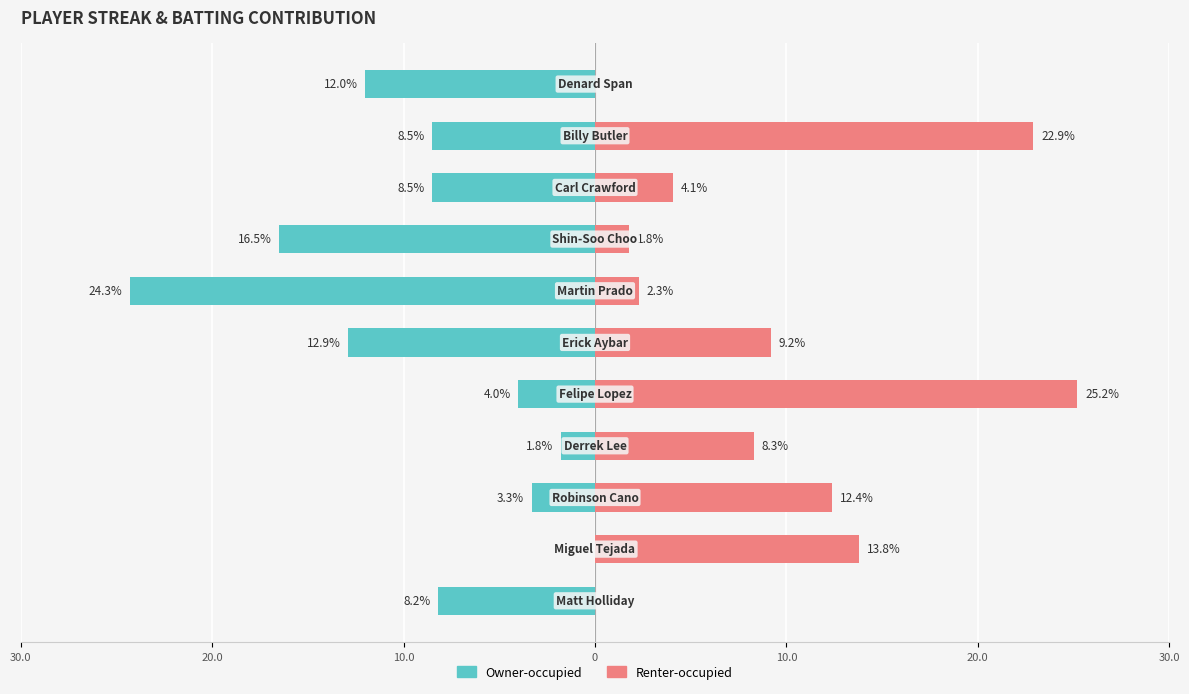

List the series in order of their peak value, highest first.

Renter-occupied, Owner-occupied